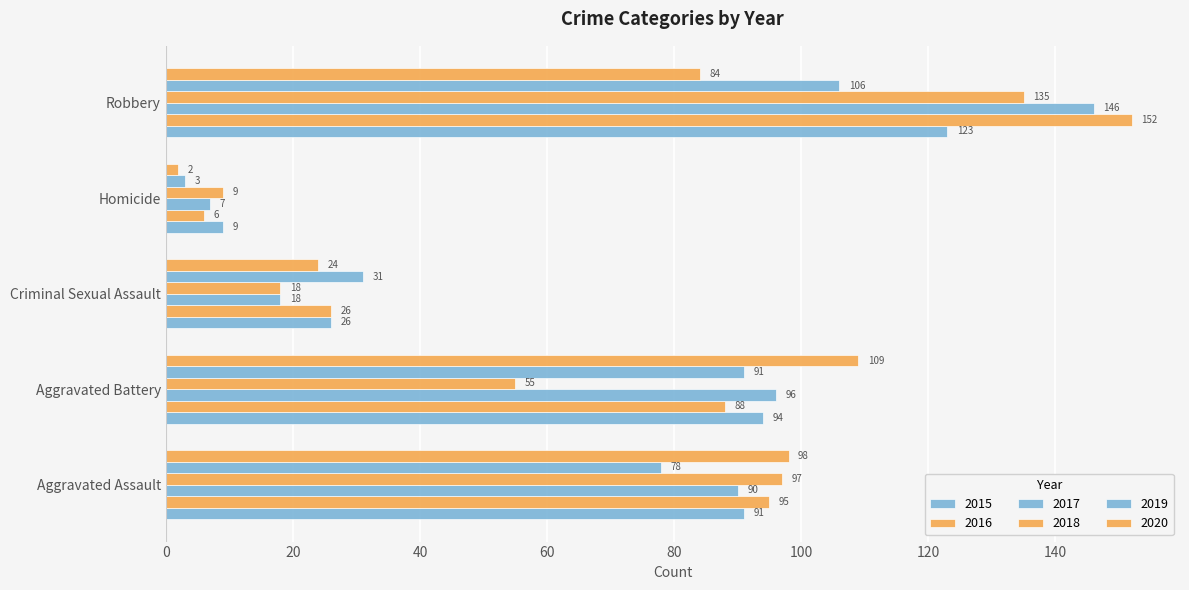

Rank the categories by 2020 value from lowest to highest.

Homicide, Criminal Sexual Assault, Robbery, Aggravated Assault, Aggravated Battery